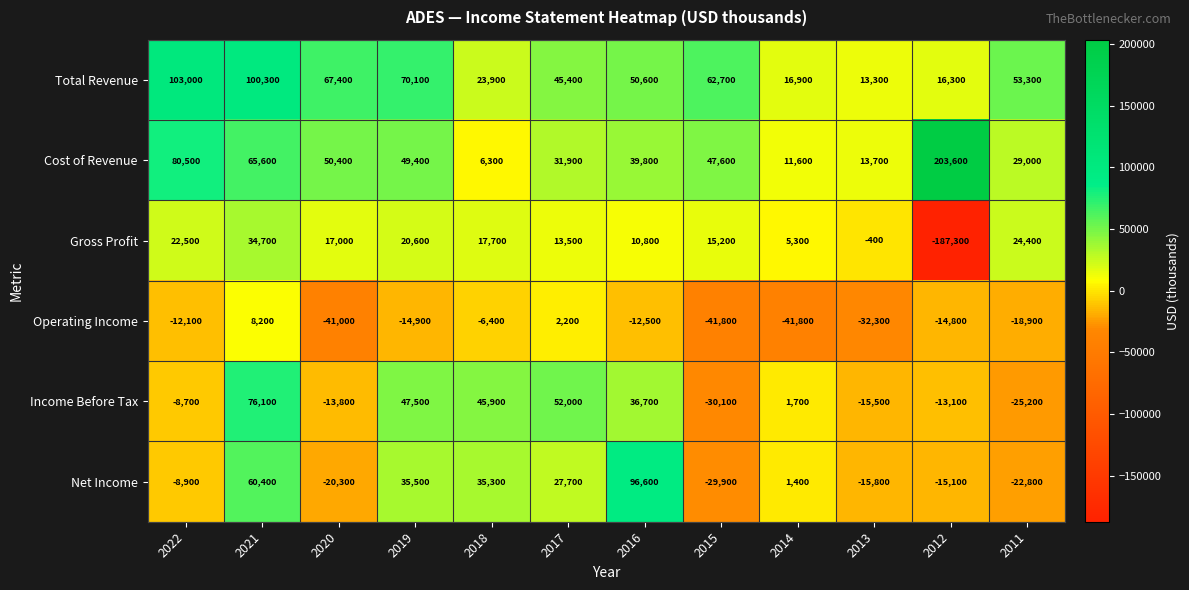

What is the total value across all series at 2019?

208200